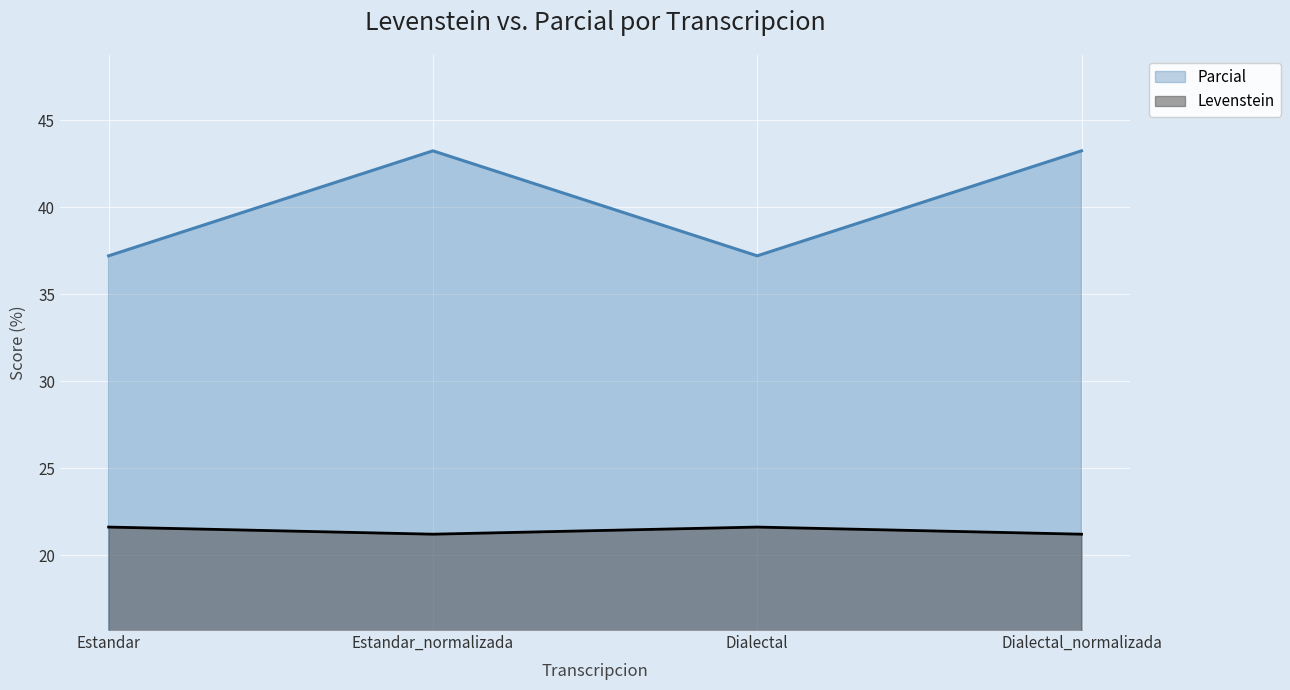

True or false: Levenstein and Parcial cross at least once.

False